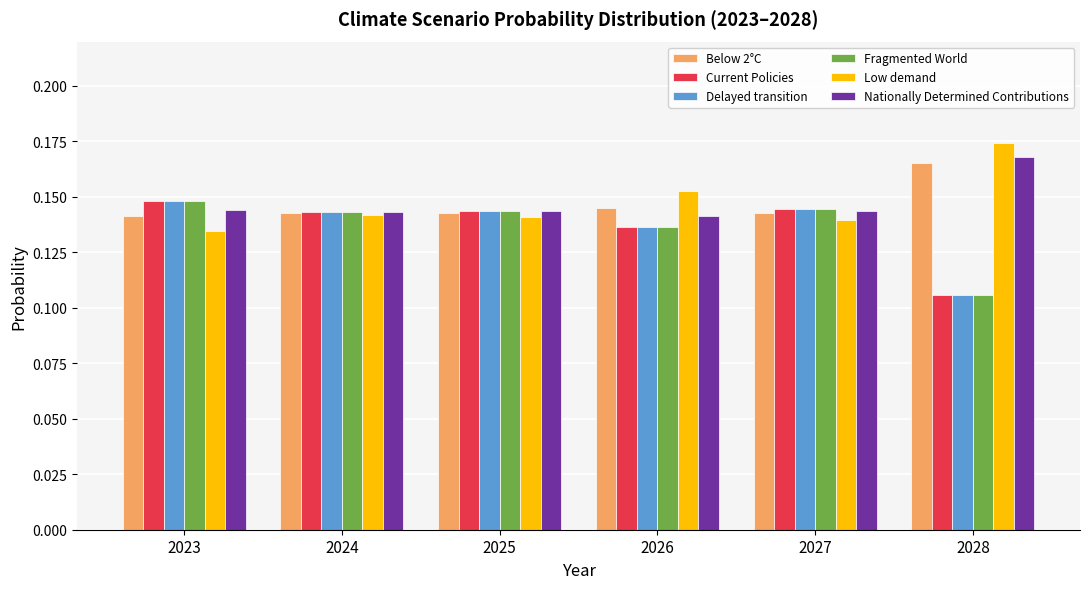

The value of Low demand at 2023 is 0.2. True or false?

False